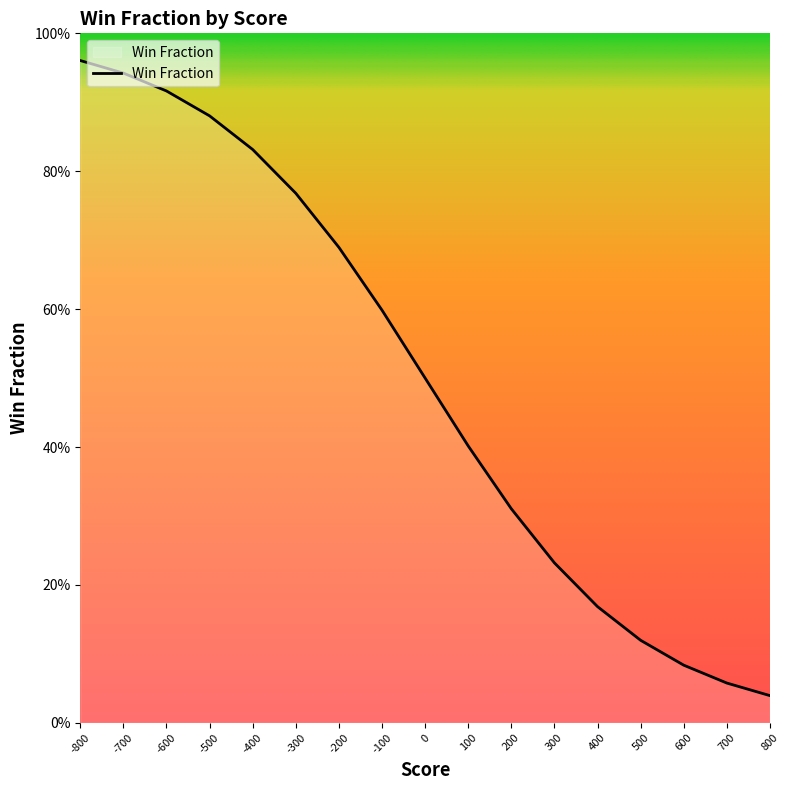

Does the chart display data point markers on the line(s)?

No